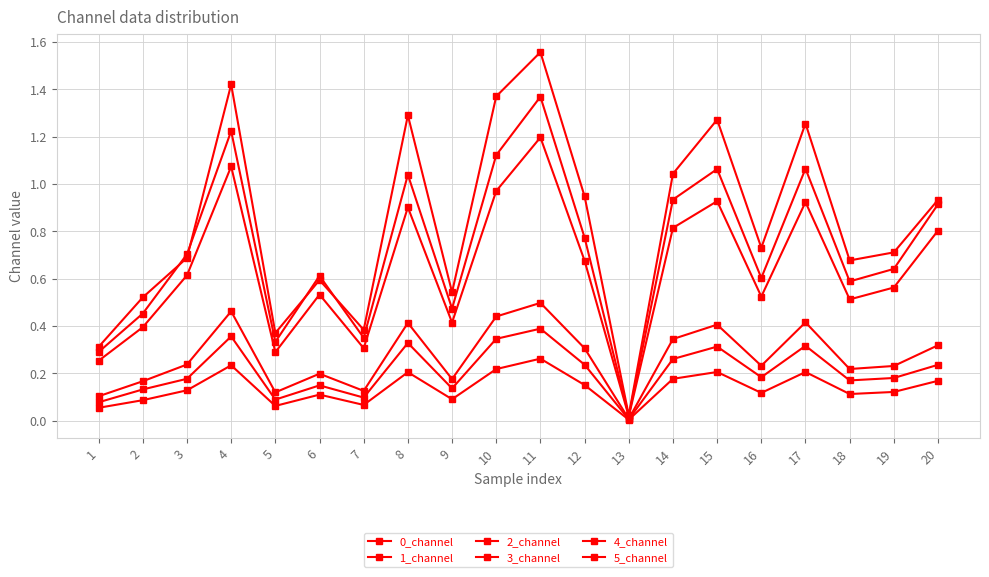

What is the maximum value shown in the chart?

1.6